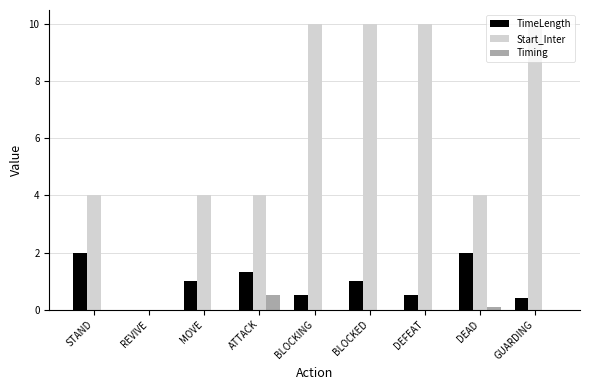

Which series has the largest total across all categories?

Start_Inter